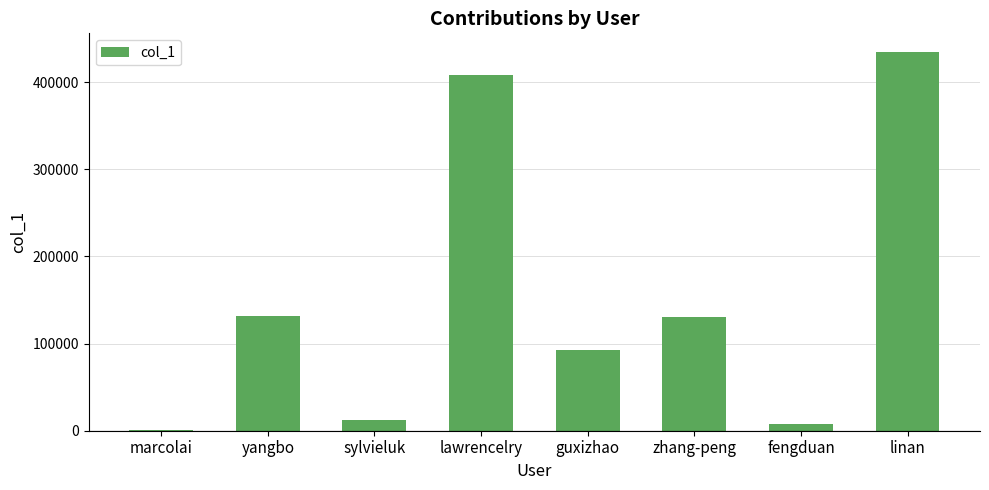

What value does the data have at yangbo, to the nearest 100?

131400